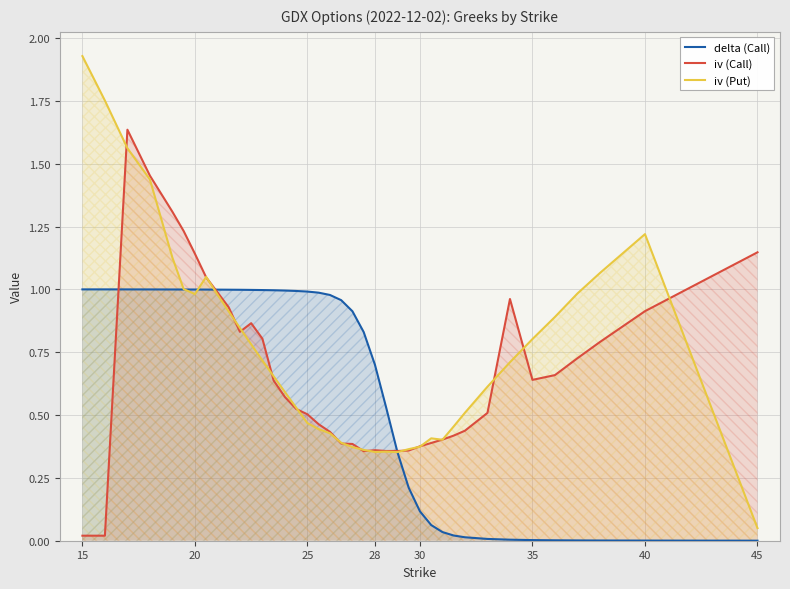

Is it true that delta (Call) equals 1.7 at 45?

False